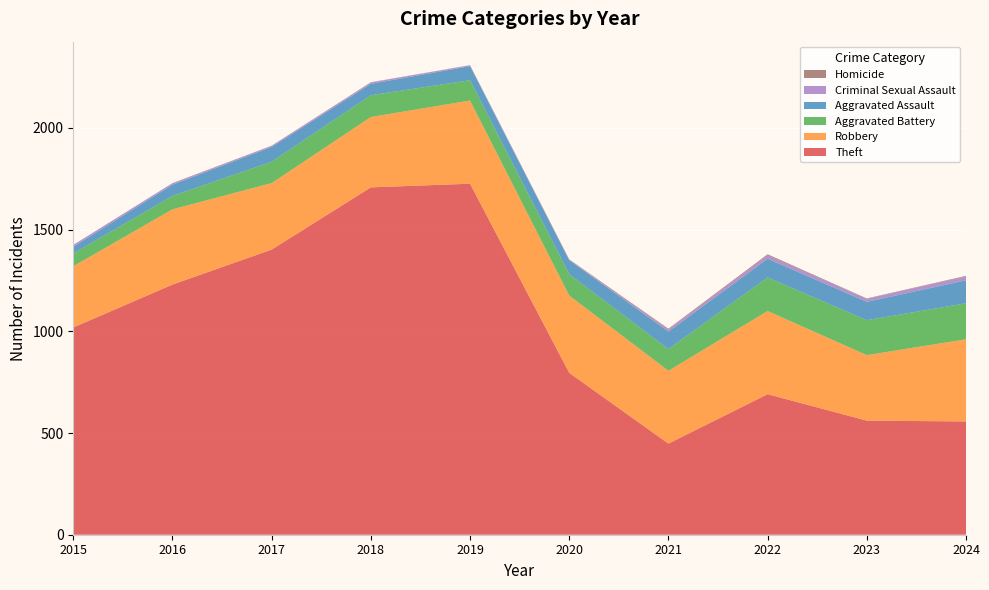

Reading right to left, what are all the values shown in this chart?

Theft: 557	561	691	448	796	1726	1708	1402	1230	1019
Robbery: 404	322	409	358	380	409	346	327	370	301
Aggravated Battery: 177	172	165	107	105	100	107	105	66	63
Aggravated Assault: 113	90	92	86	69	69	56	73	55	33
Criminal Sexual Assault: 19	15	17	10	2	4	7	5	7	9
Homicide: 3	2	5	4	2	1	1	1	1	0